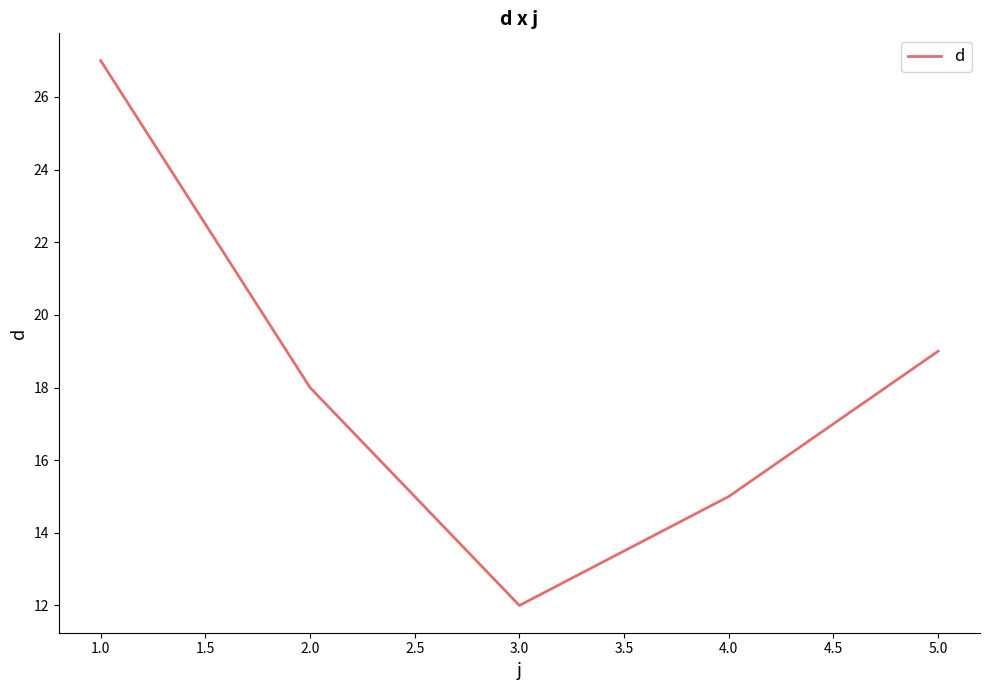

What is the ratio of the value at 2.0 to the value at 3.0?

1.5